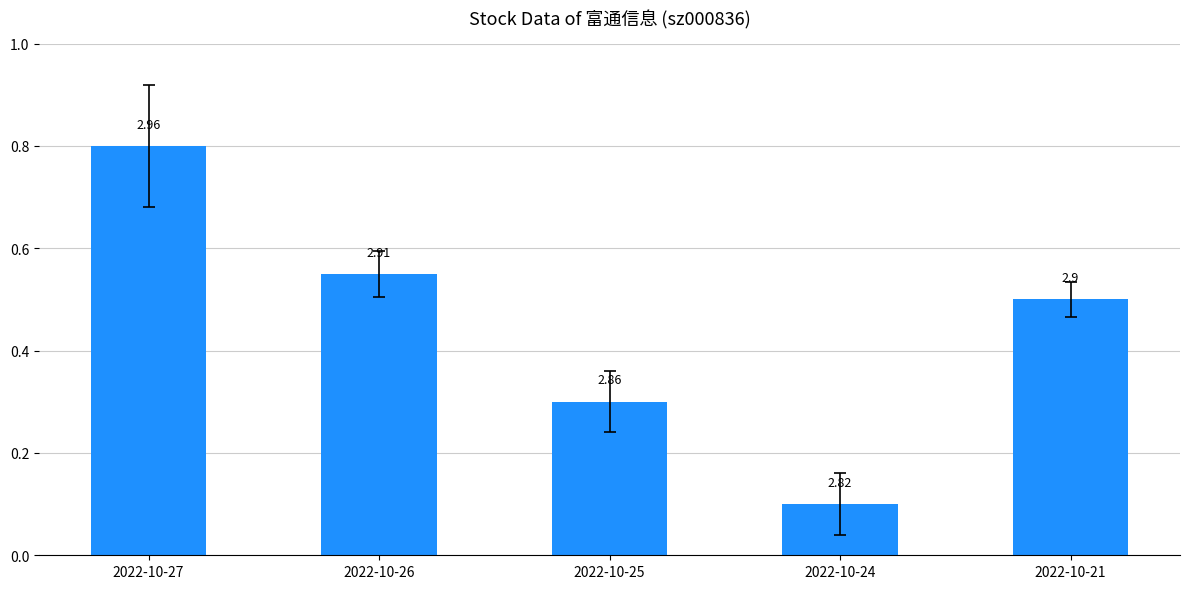

The chart shows a value of 0.5 at 2022-10-21. True or false?

True